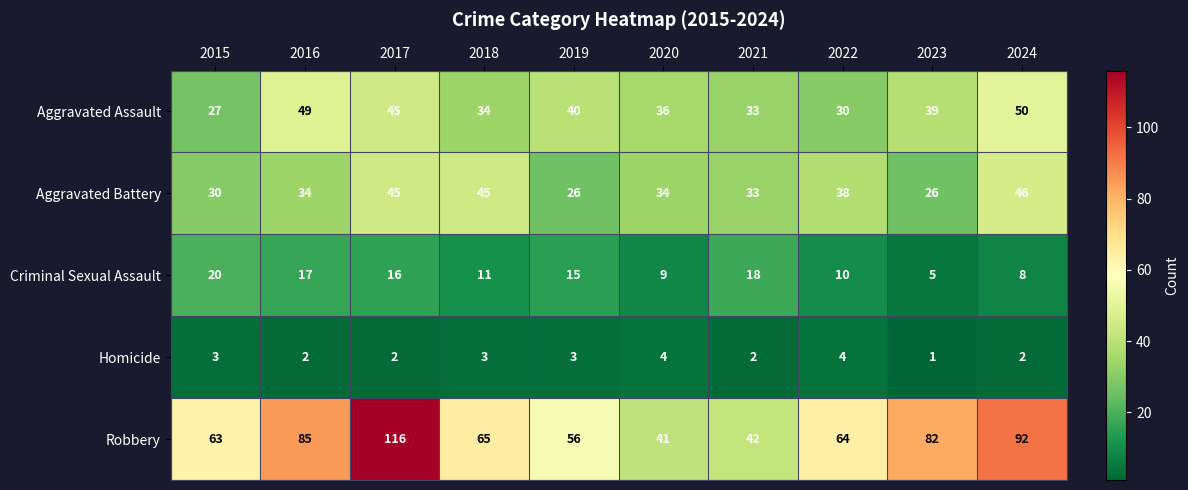

Which series changed the most between 2015 and 2024?

Robbery